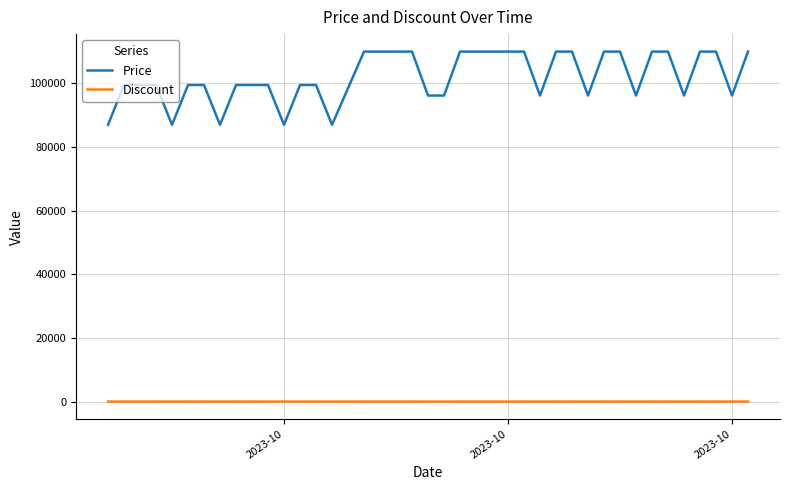

What is the average value of the Discount series?

5